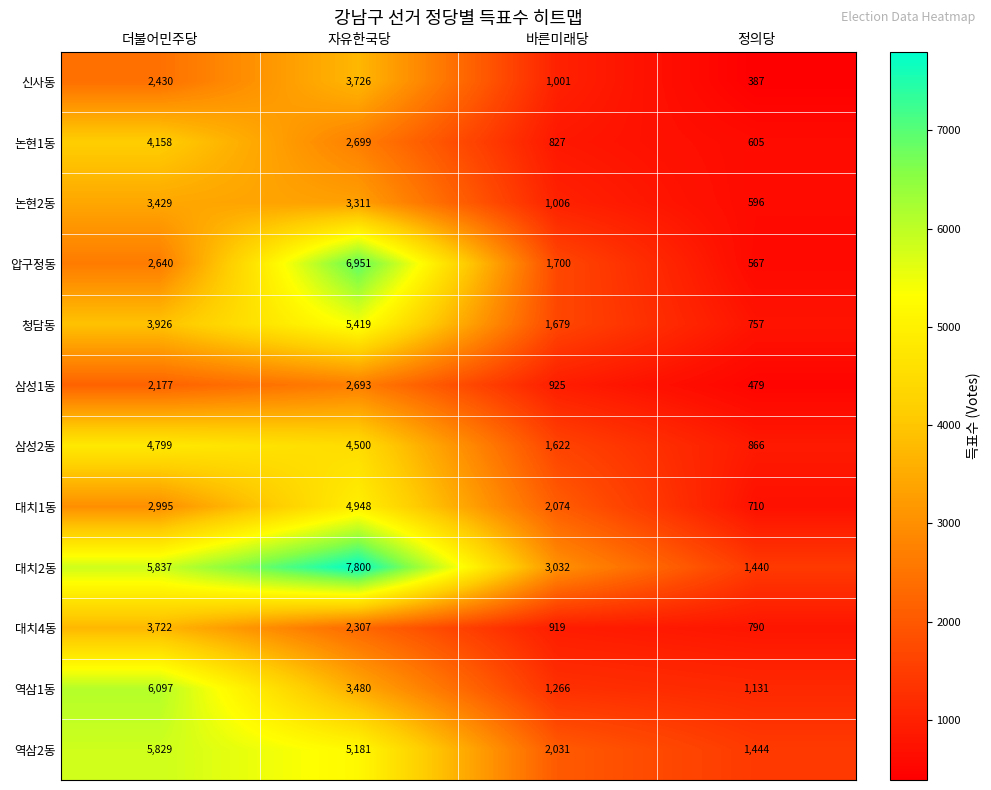

Count the 삼성1동 values in the range 925 to 2693.

3